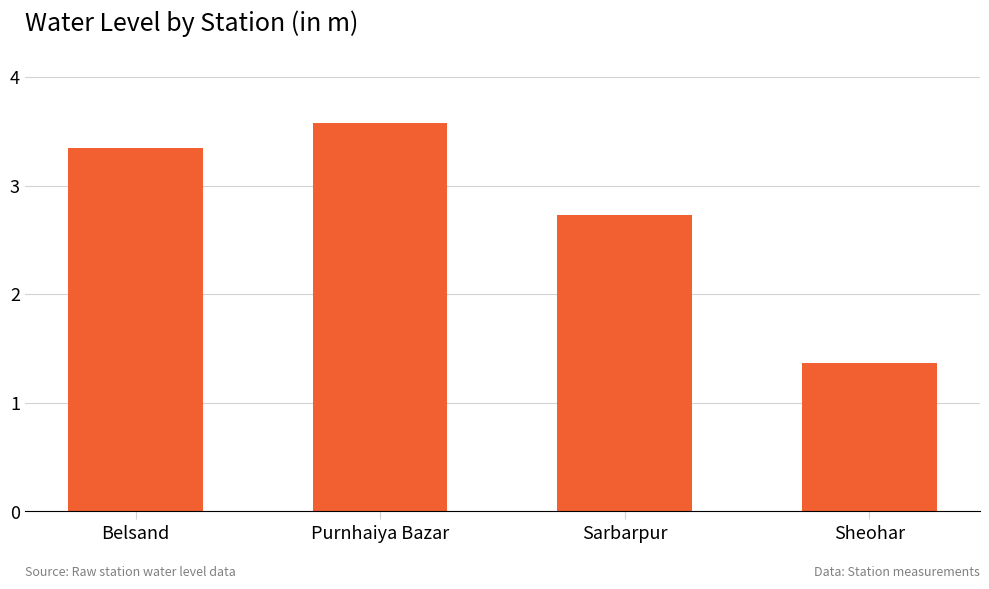

What is the average value?

2.8